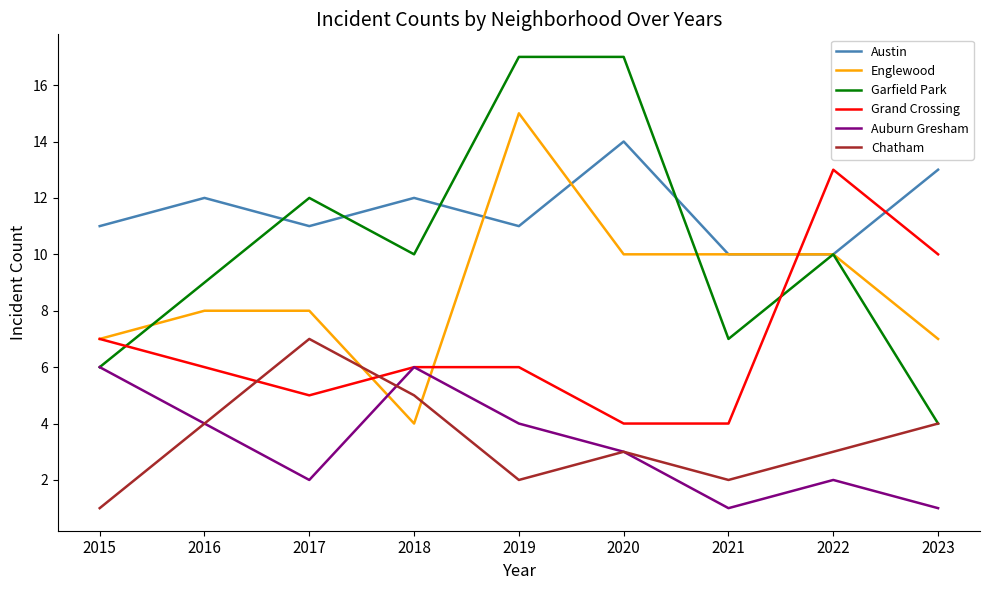

What is the greatest value displayed?

17